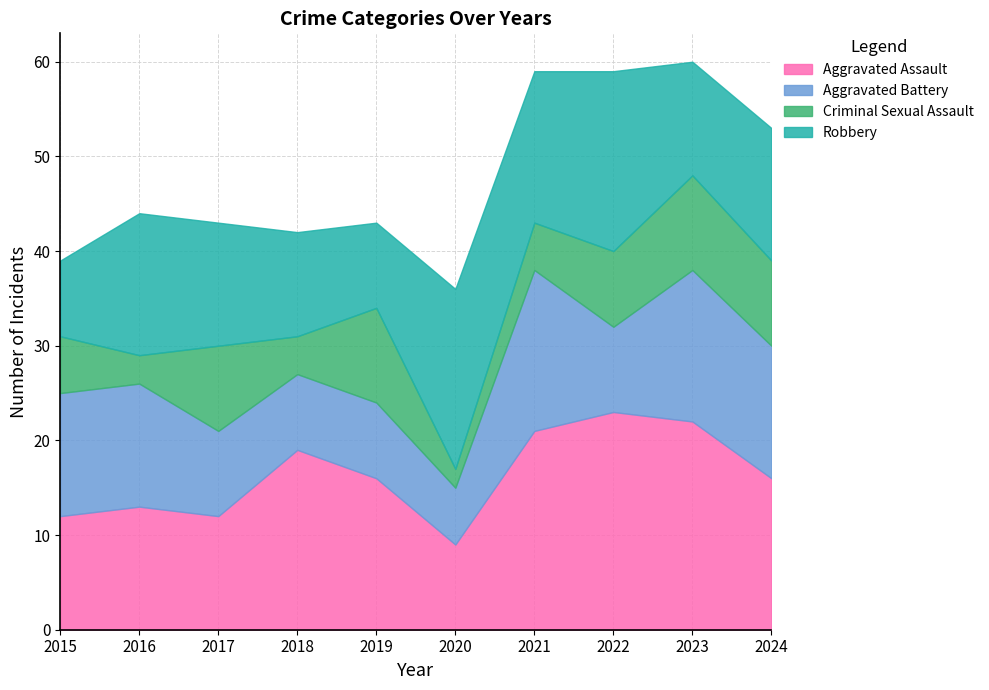

True or false: Robbery has more than 0 points higher than both neighbors.

True